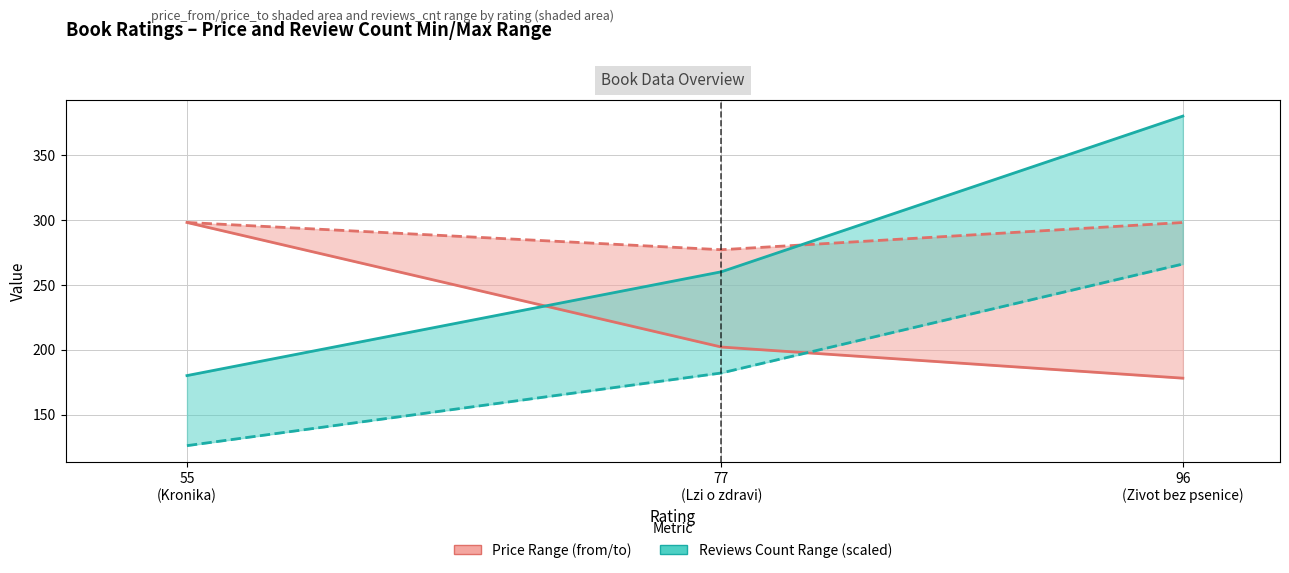

What is the value of the reviews_cnt (scaled) point at the 1st from the left?

180.0